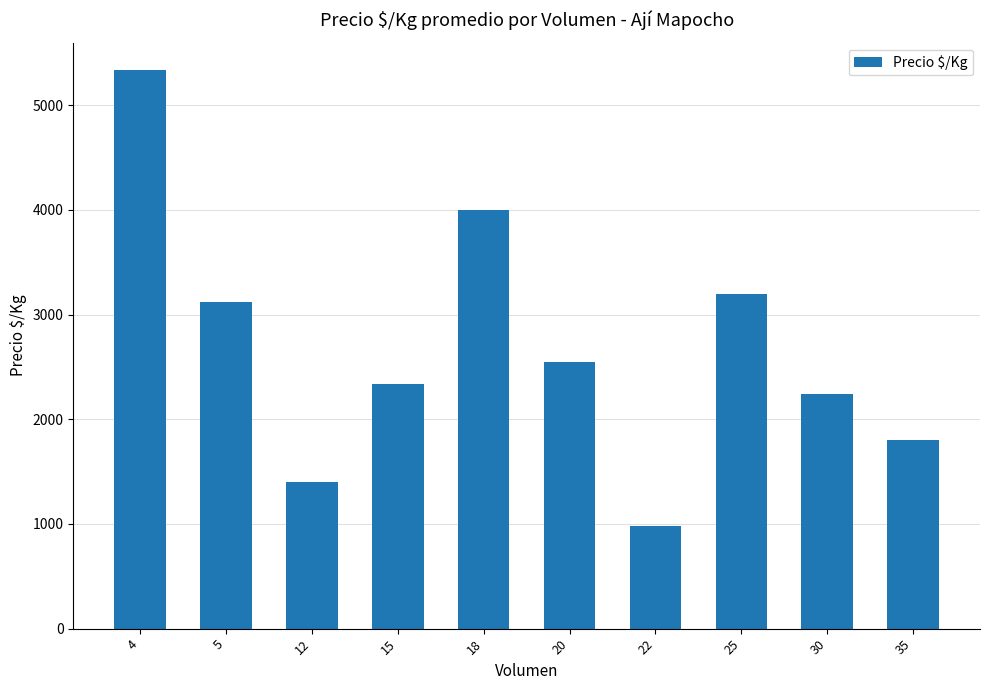

At which category does the chart reach its minimum across all series?

22